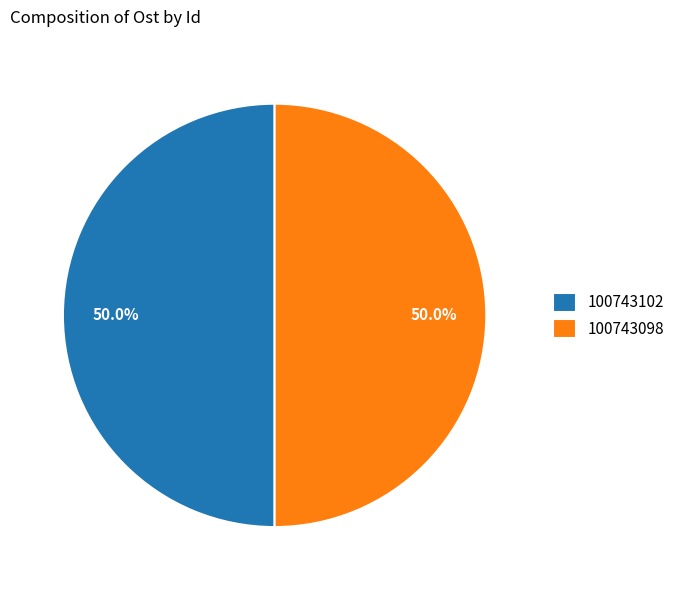

Approximately how many times larger is the value at 100743098 compared to 100743102?

1.0